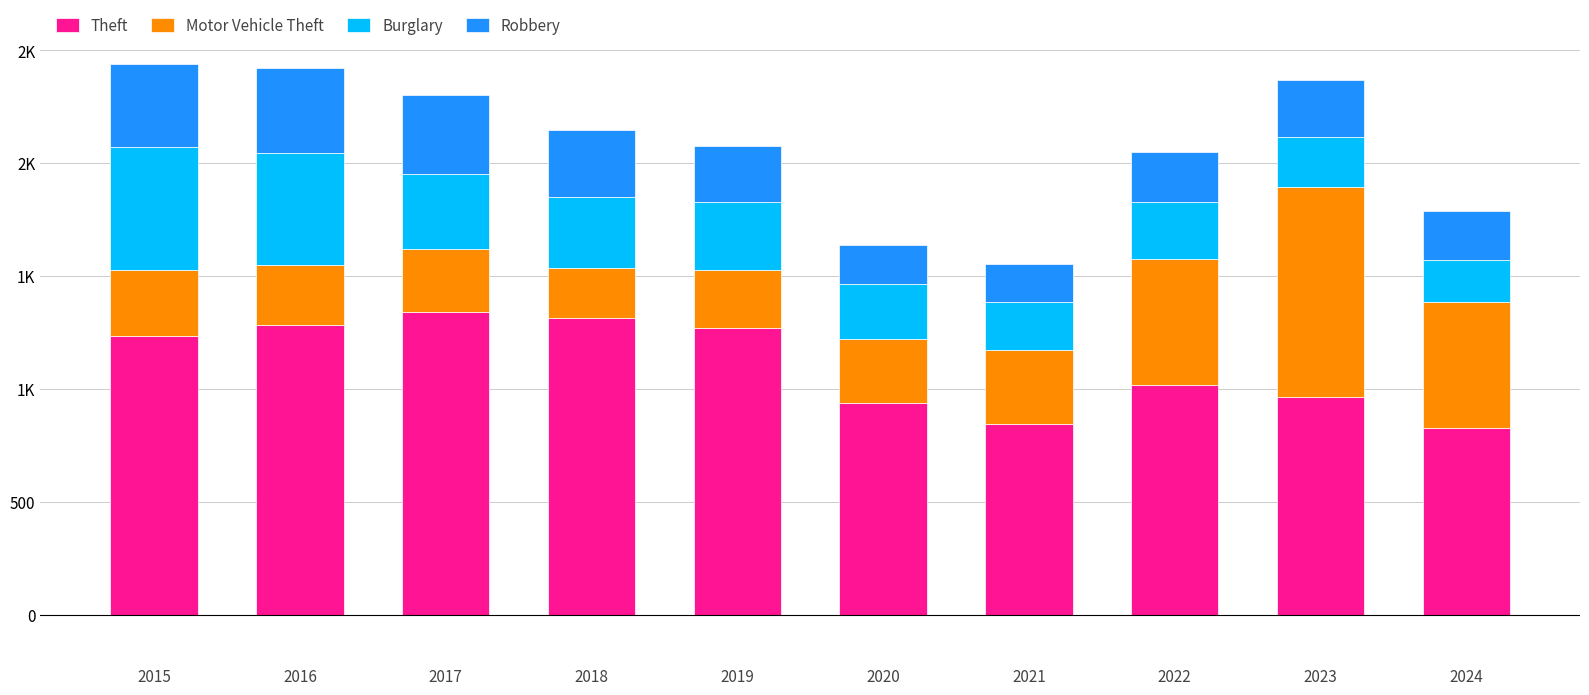

What value does the Theft series have at 2022, to the nearest 100?

1000